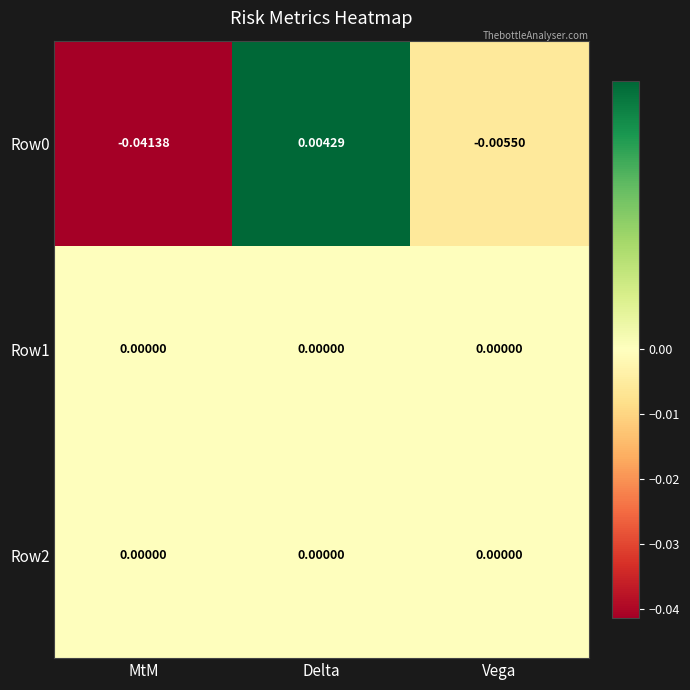

Which category has the highest value in the Row0 series?

Delta